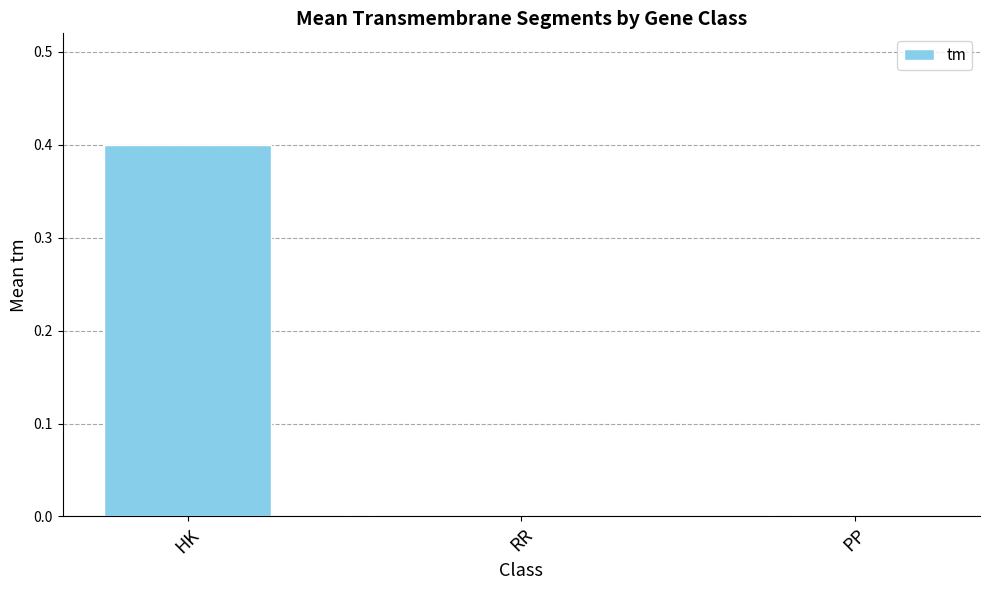

Does the chart contain stacked bars?

No